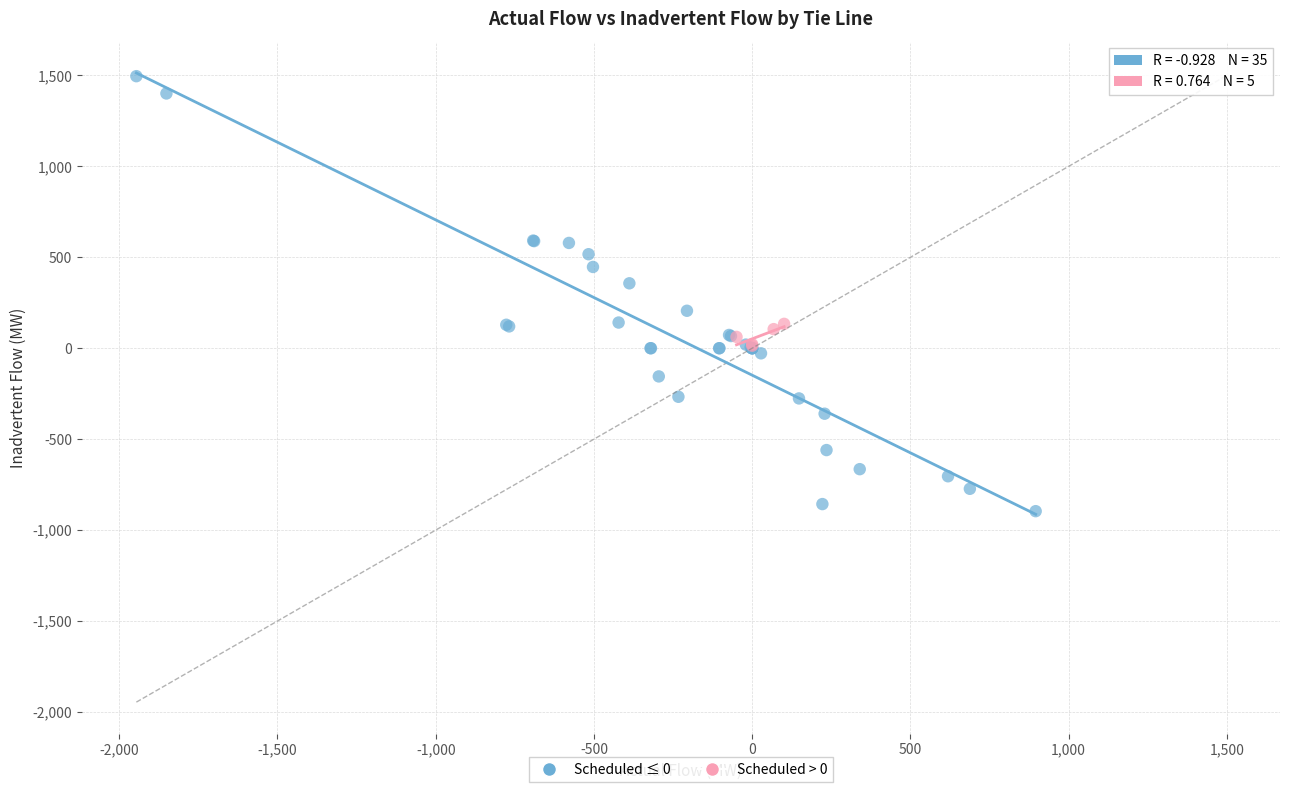

Which series contains the lowest Y value?

Scheduled ≤ 0